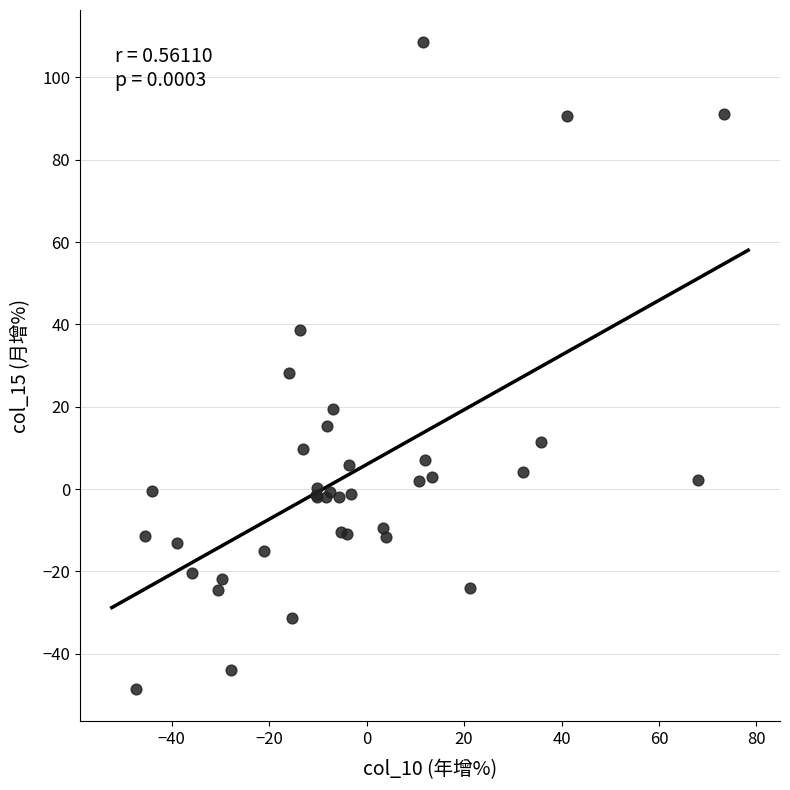

What Y value in the scatter plot is closest to 30?

28.1